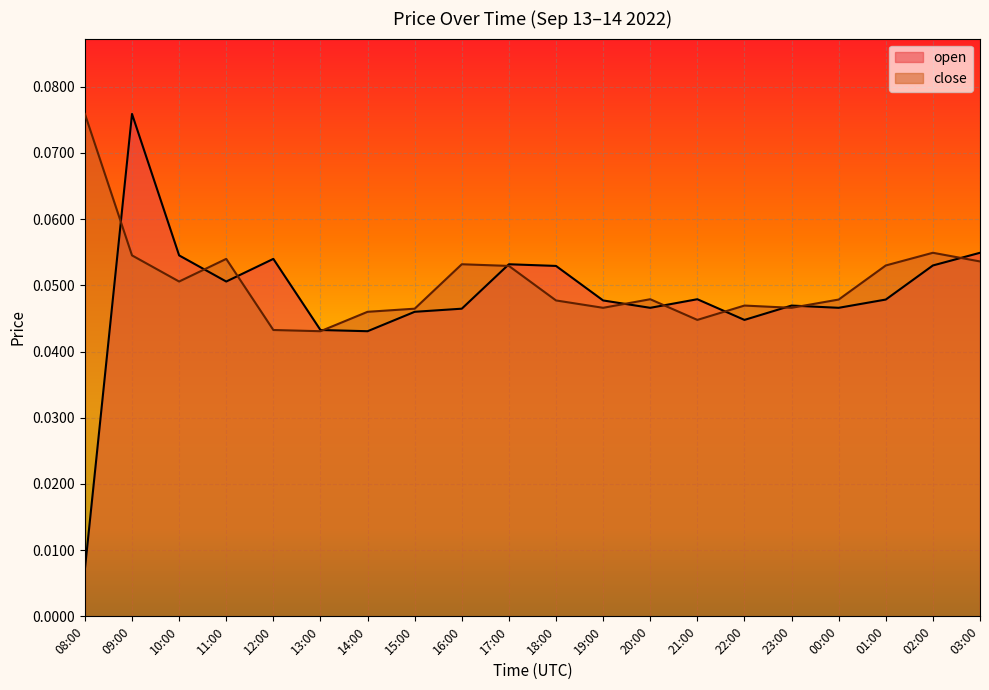

Is the value of open at 00:00 greater than the value of close at 09:00?

No